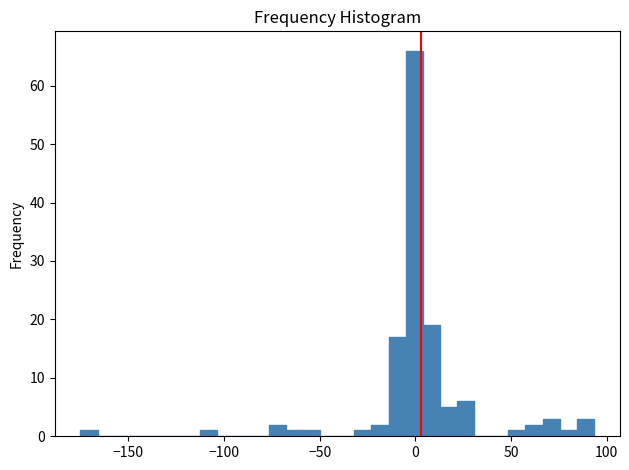

Around what value on the x-axis is the tallest bar? Give the approximate position of its centre, as read against the axis.

0